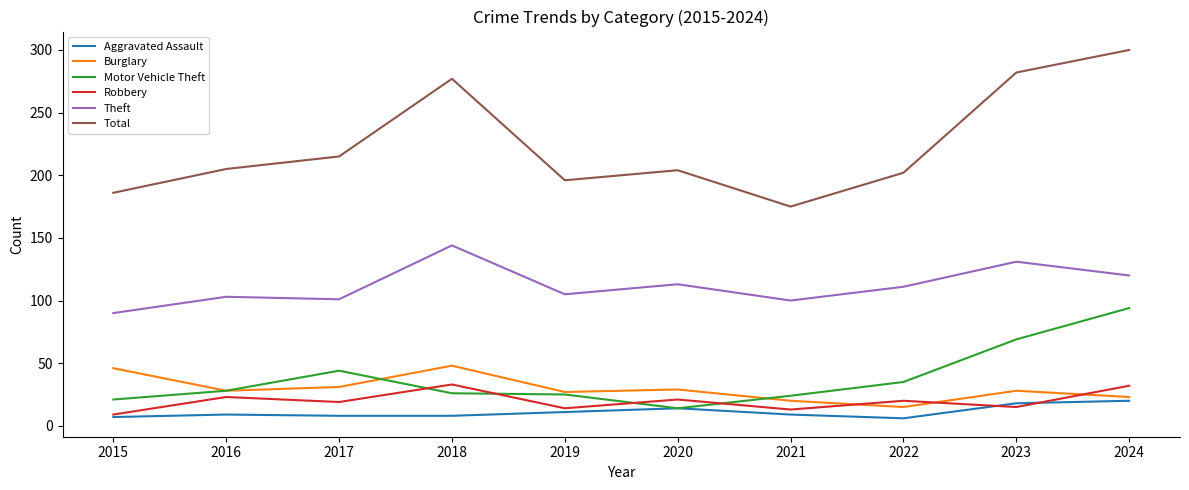

Is the value of Aggravated Assault at 2020 greater than the value of Burglary at 2024?

No